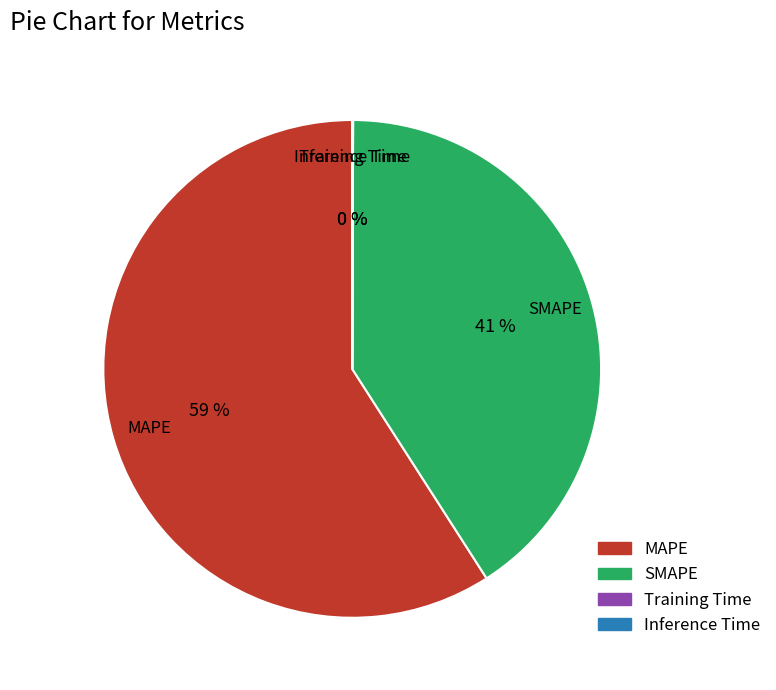

Is there any slice that represents more than half of the pie?

Yes